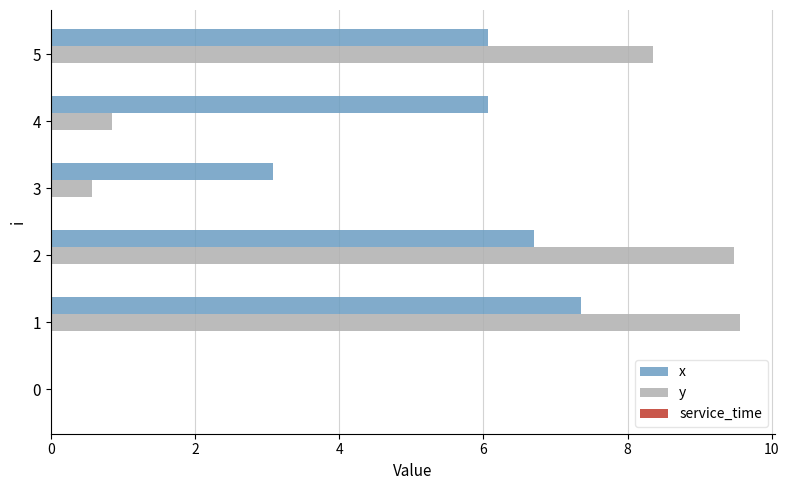

The x series shows 6.1 at 4. True or false?

True